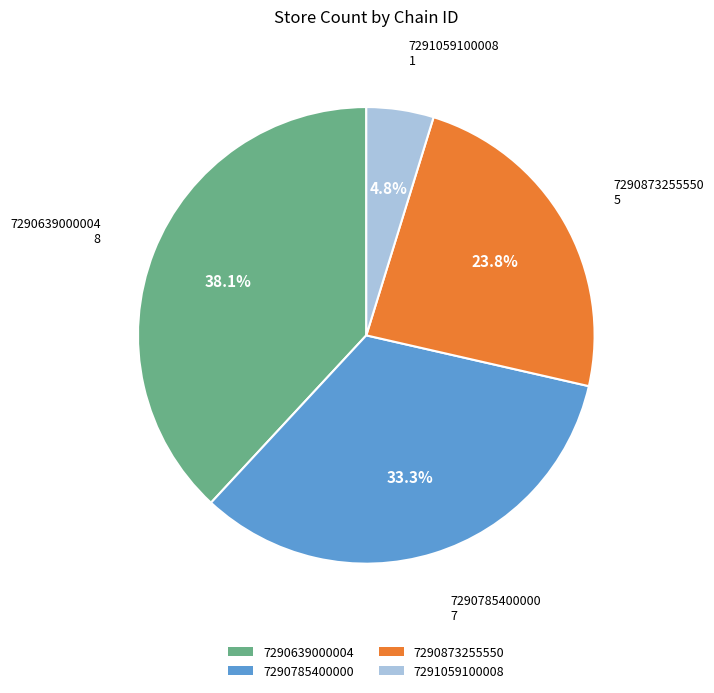

True or false: 7291059100008 accounts for 5% of the total.

True